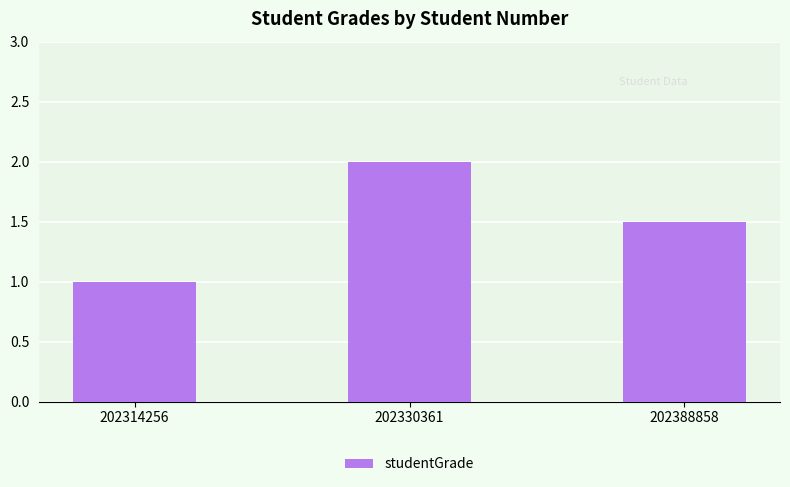

What is the value of the 2nd bar from the left?

2.0